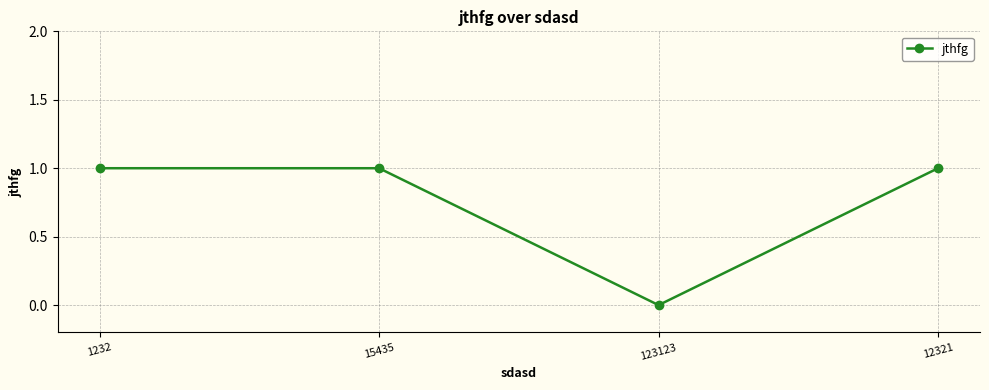

How many series are shown in this chart?

1